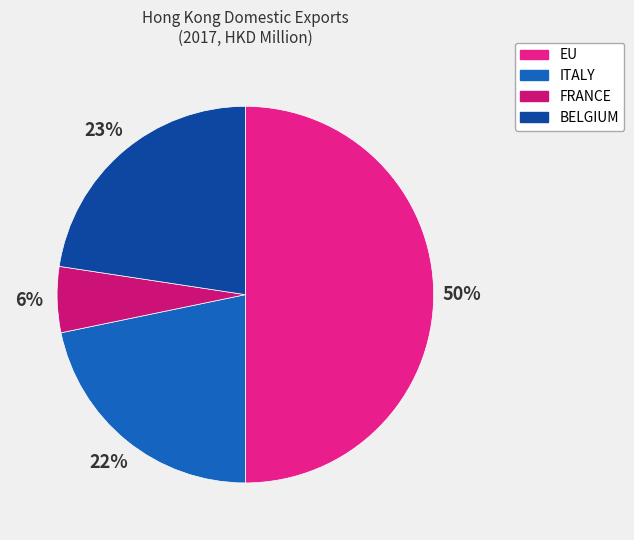

Between FRANCE and EU, which is larger?

EU